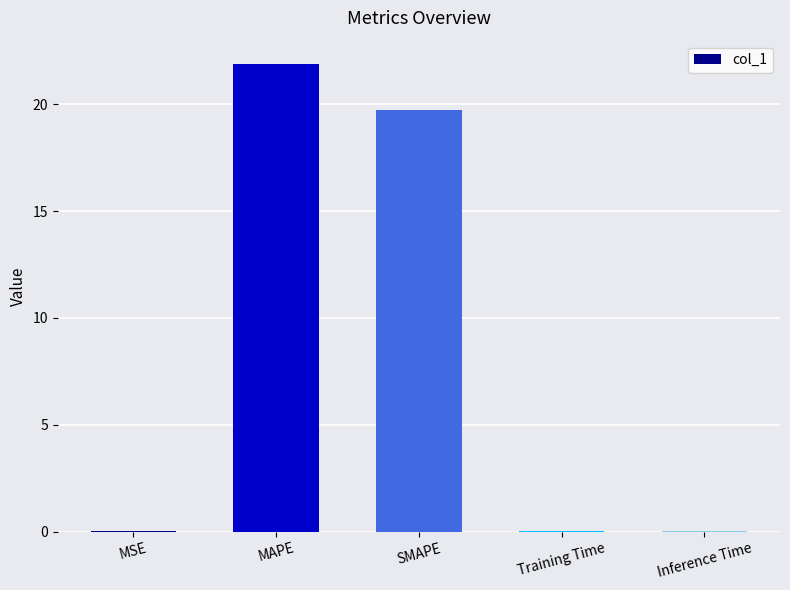

The chart shows a value of 19.7 at SMAPE. True or false?

True